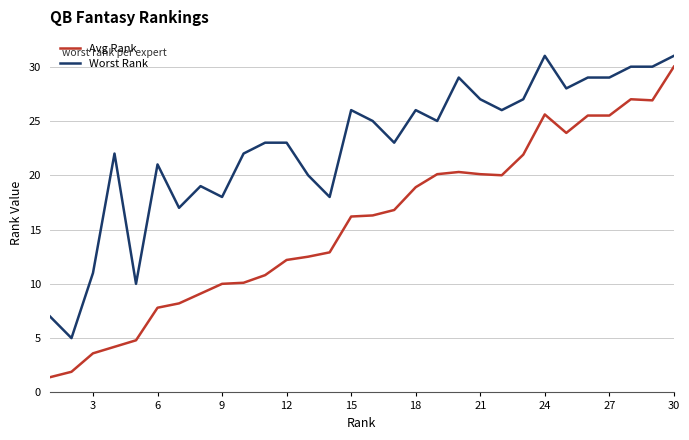

Which series has the widest spread of values?

Avg Rank